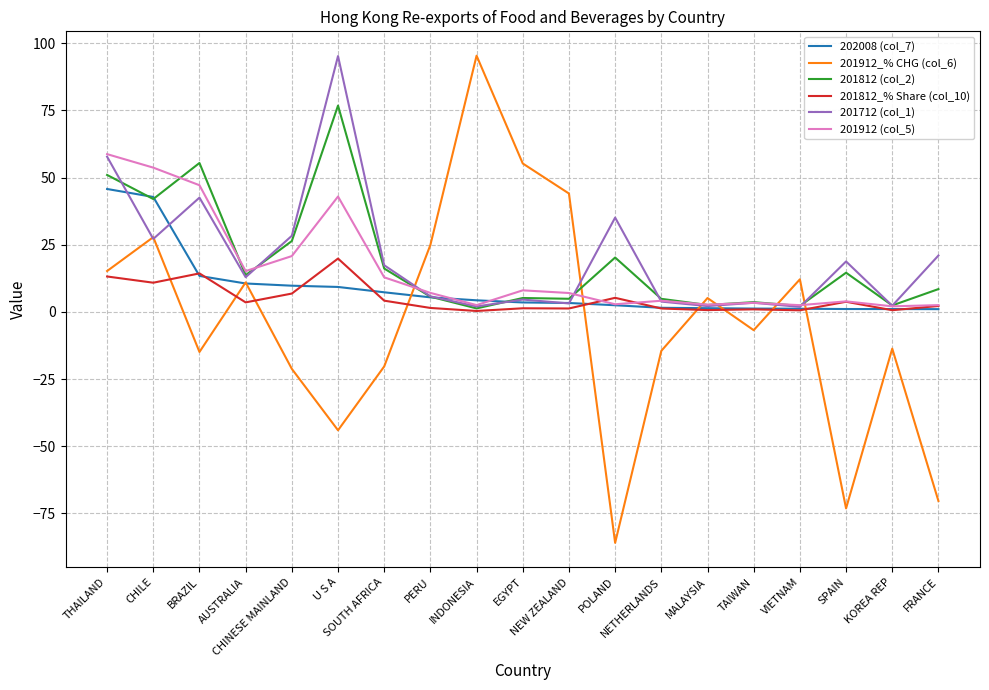

At which category does 201712 (col_1) reach its first local valley?

CHILE